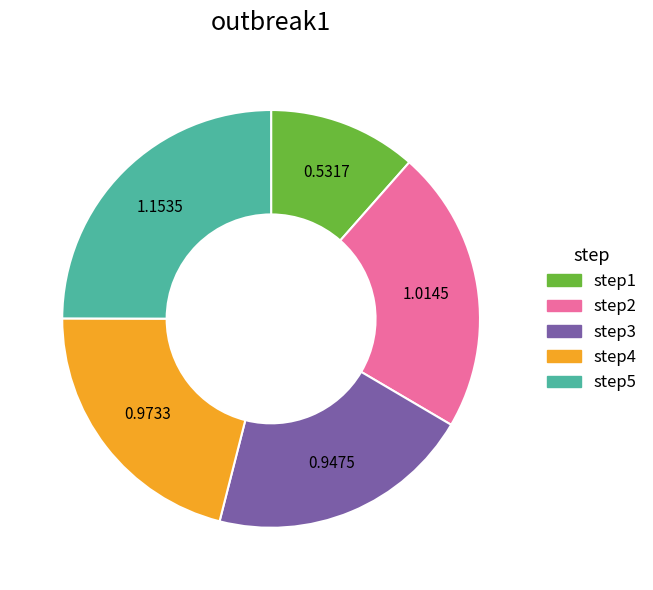

How many slices are in this pie chart?

5